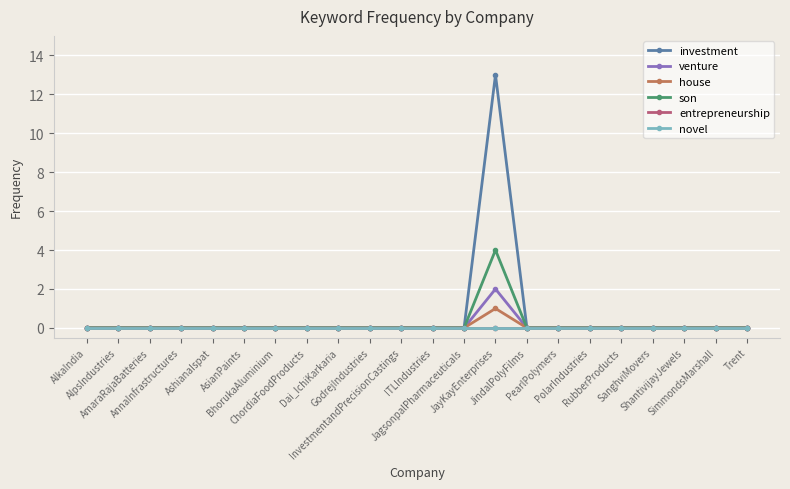

Reading left to right, transcribe all the data shown in this chart.

investment: 0	0	0	0	0	0	0	0	0	0	0	0	0	13	0	0	0	0	0	0	0	0
venture: 0	0	0	0	0	0	0	0	0	0	0	0	0	2	0	0	0	0	0	0	0	0
house: 0	0	0	0	0	0	0	0	0	0	0	0	0	1	0	0	0	0	0	0	0	0
son: 0	0	0	0	0	0	0	0	0	0	0	0	0	4	0	0	0	0	0	0	0	0
entrepreneurship: 0	0	0	0	0	0	0	0	0	0	0	0	0	0	0	0	0	0	0	0	0	0
novel: 0	0	0	0	0	0	0	0	0	0	0	0	0	0	0	0	0	0	0	0	0	0